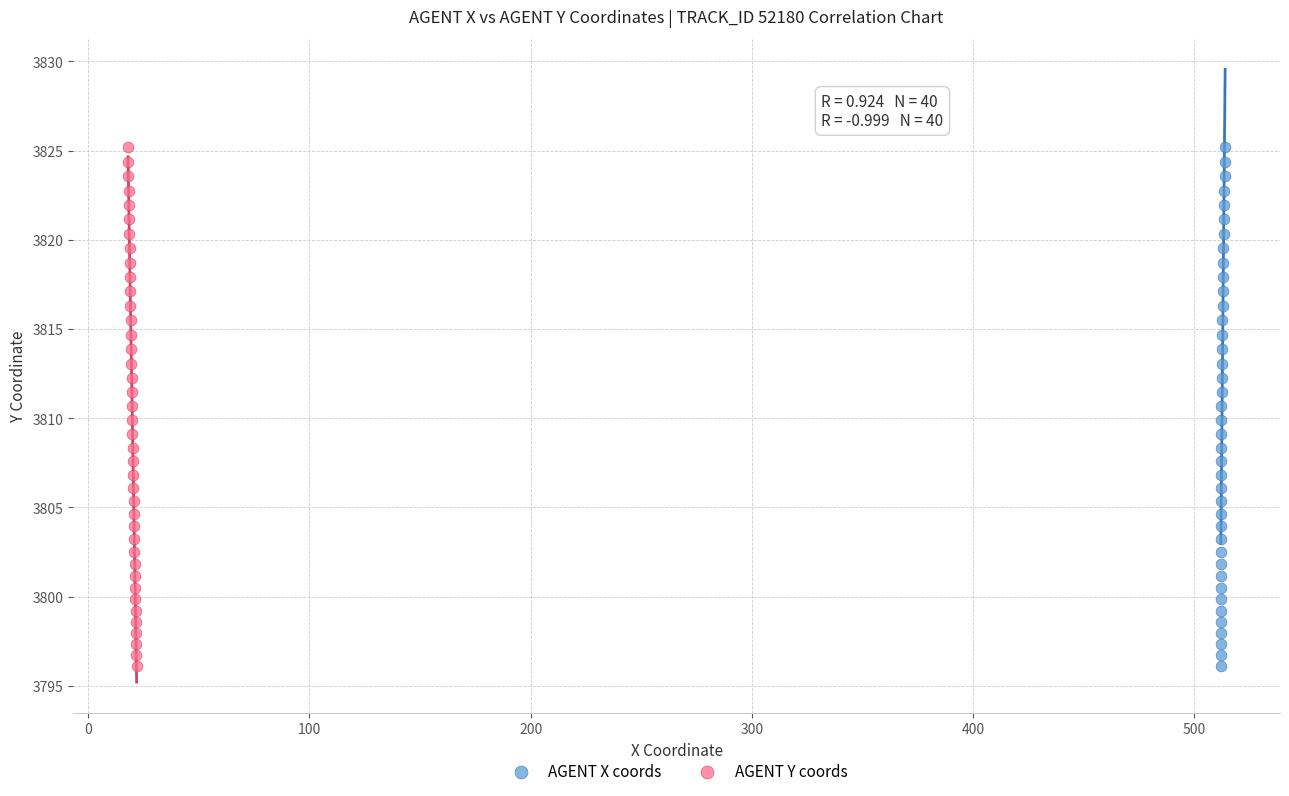

What are all the series names shown in the legend?

AGENT X coords, AGENT Y coords